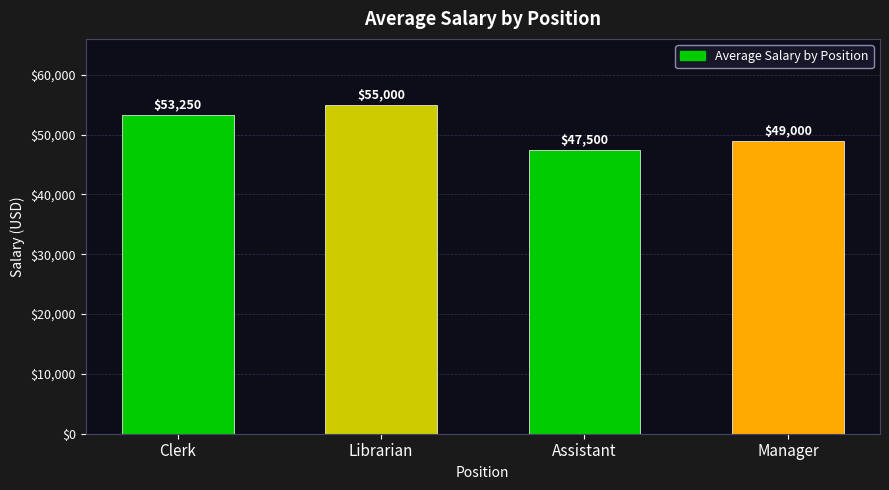

Between Assistant and Clerk, which is larger?

Clerk